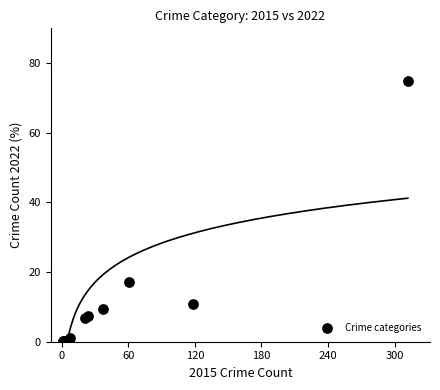

What Y value in the scatter plot is closest to 37?

17.2